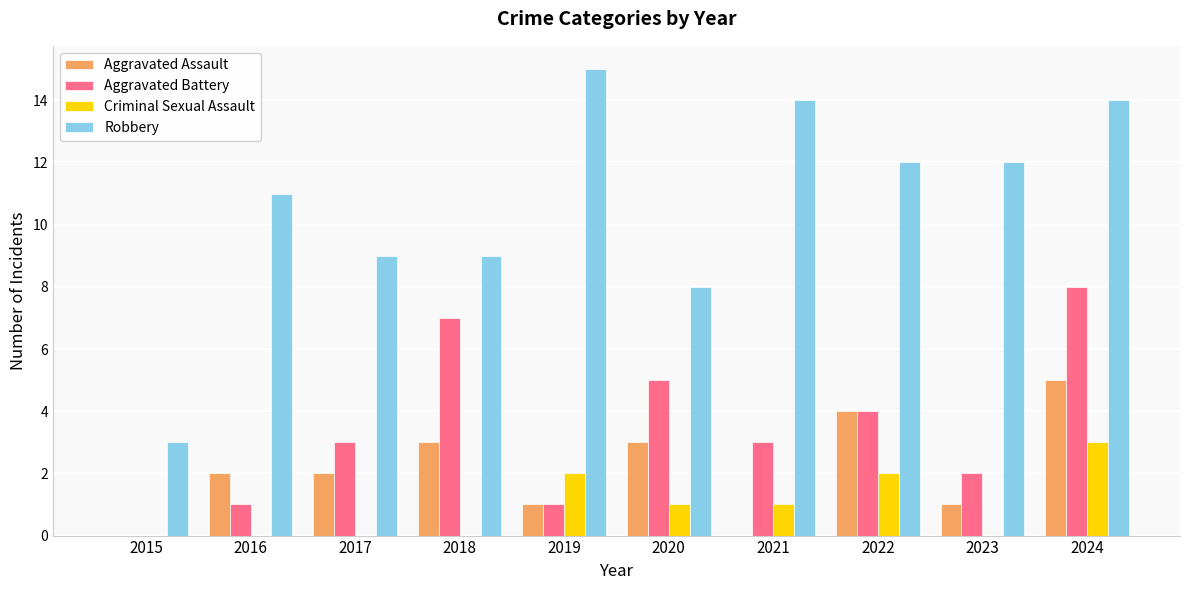

What is the sum of the Robbery values at 2016 and 2018?

20